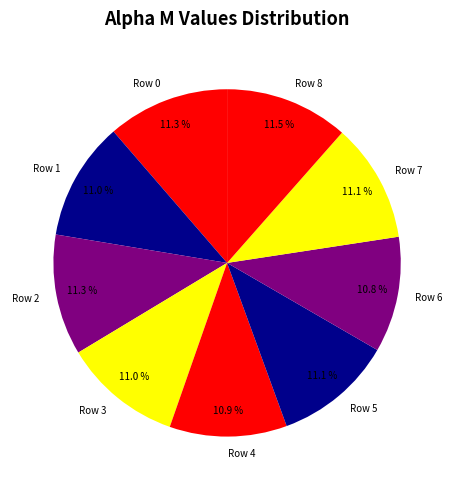

Does Row 3 account for over 50% of the chart?

No